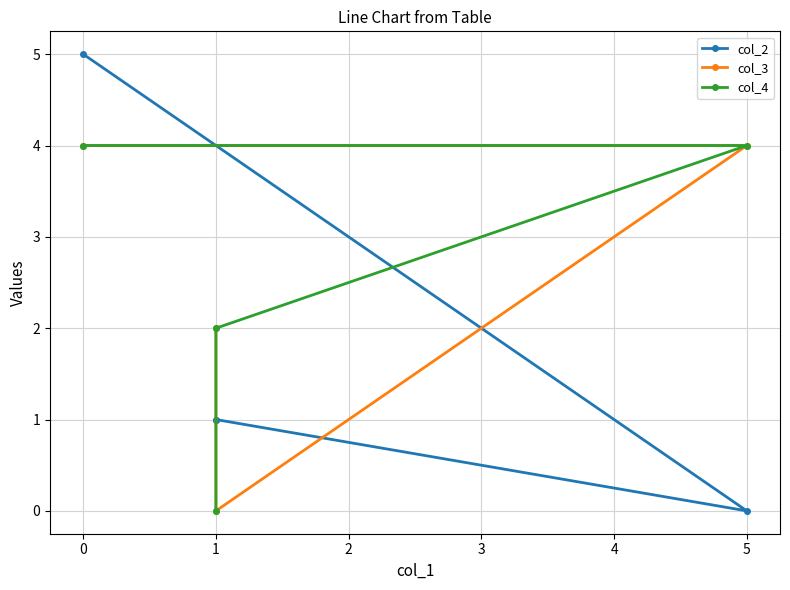

At which category does col_3 reach its first local valley?

1